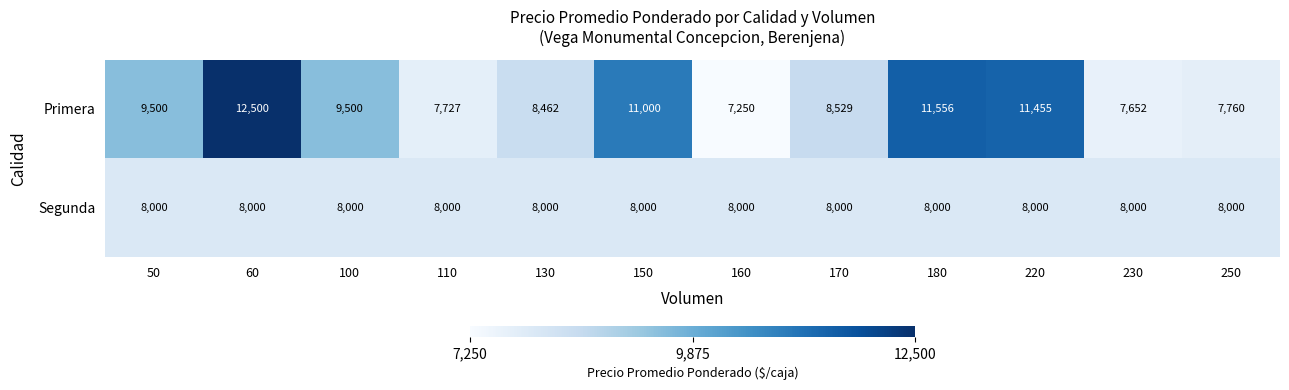

Read the Primera value at 230, to the nearest 100.

7700